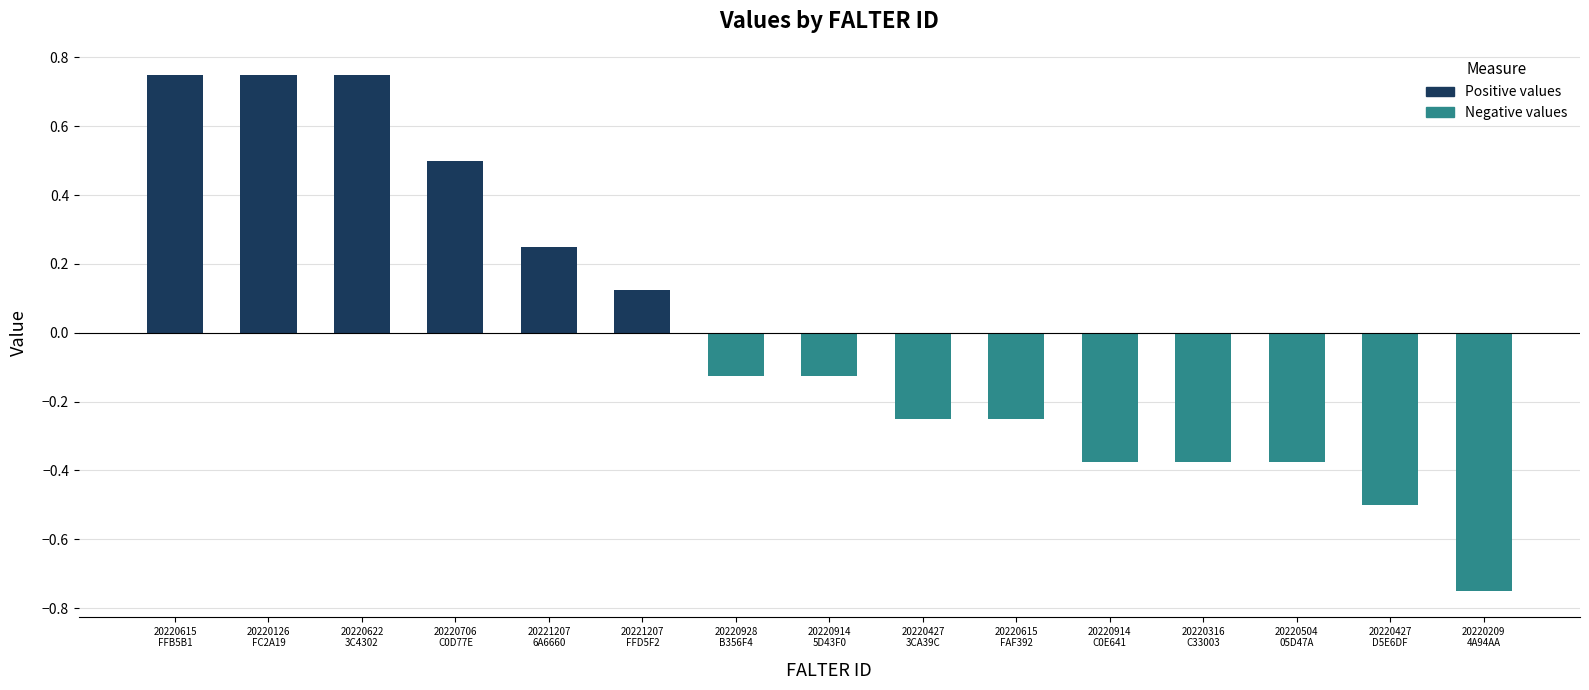

Count the Negative values values in the range 0 to 1.

6